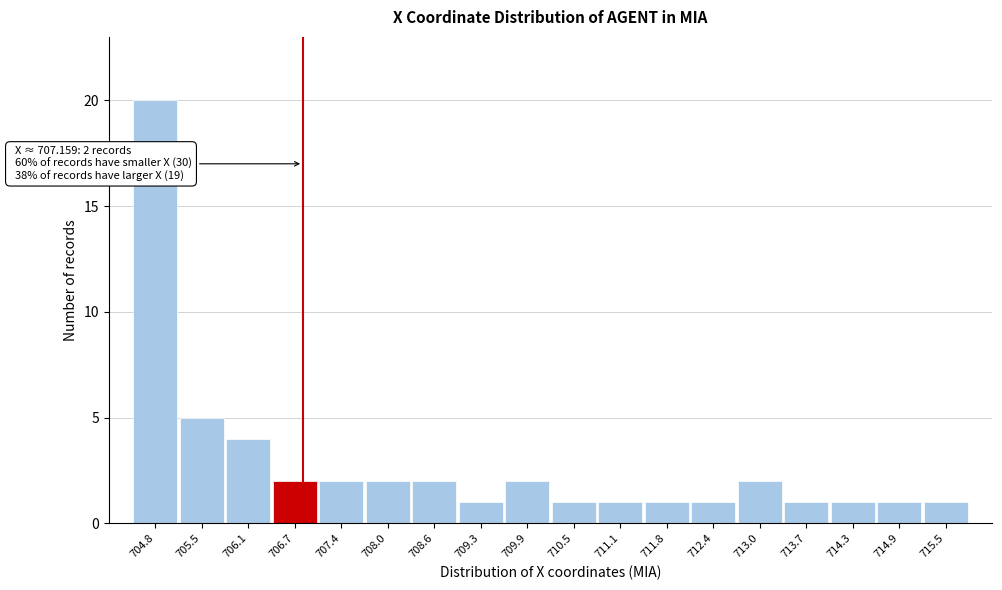

Reading left to right, extract all data points from this chart.

20	5	4	2	2	2	2	1	2	1	1	1	1	2	1	1	1	1